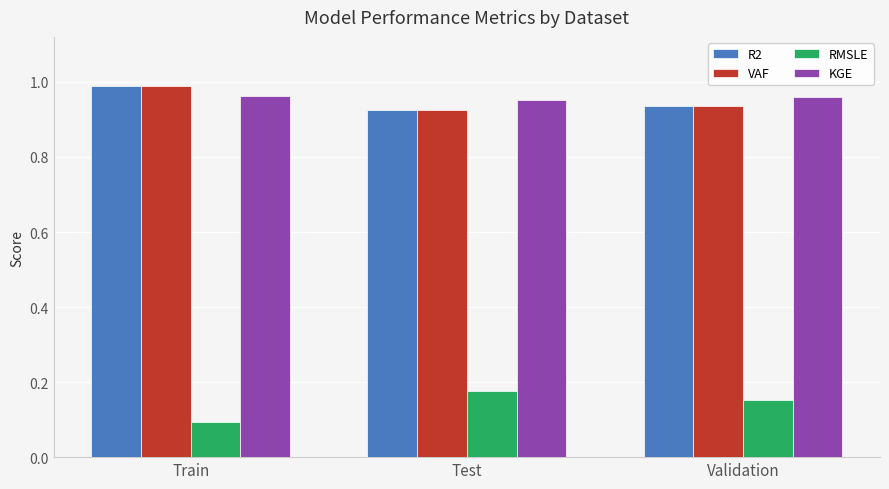

Which category has the lowest value across all series?

Train